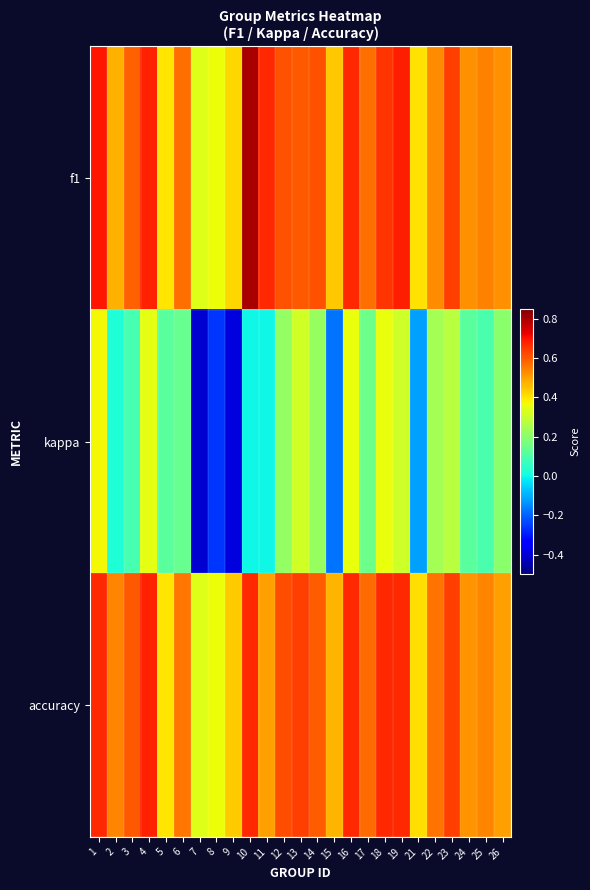

What is the total value across all series at 16?

1.7